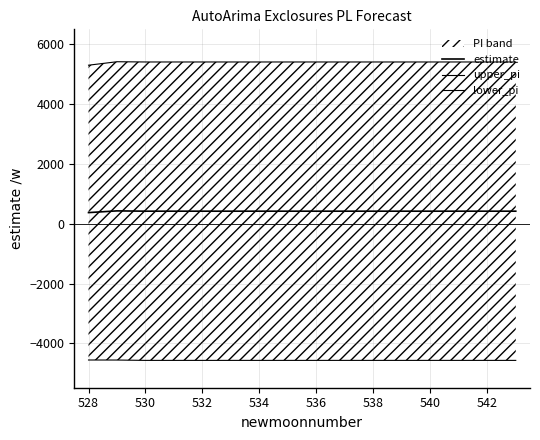

What is the difference between the second highest and minimum values in the estimate series?

47.4